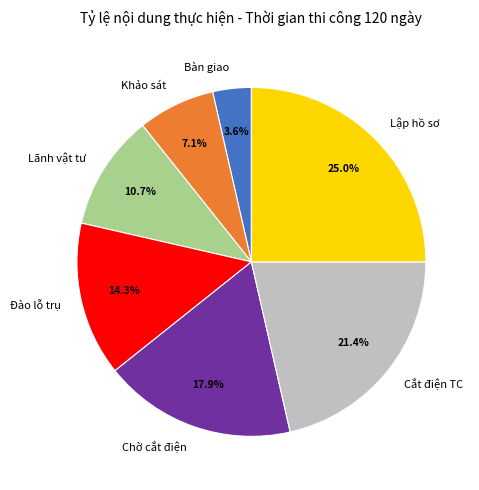

Rank the categories by value from highest to lowest.

Lập hồ sơ, Cắt điện TC, Chờ cắt điện, Đào lỗ trụ, Lãnh vật tư, Khảo sát, Bàn giao